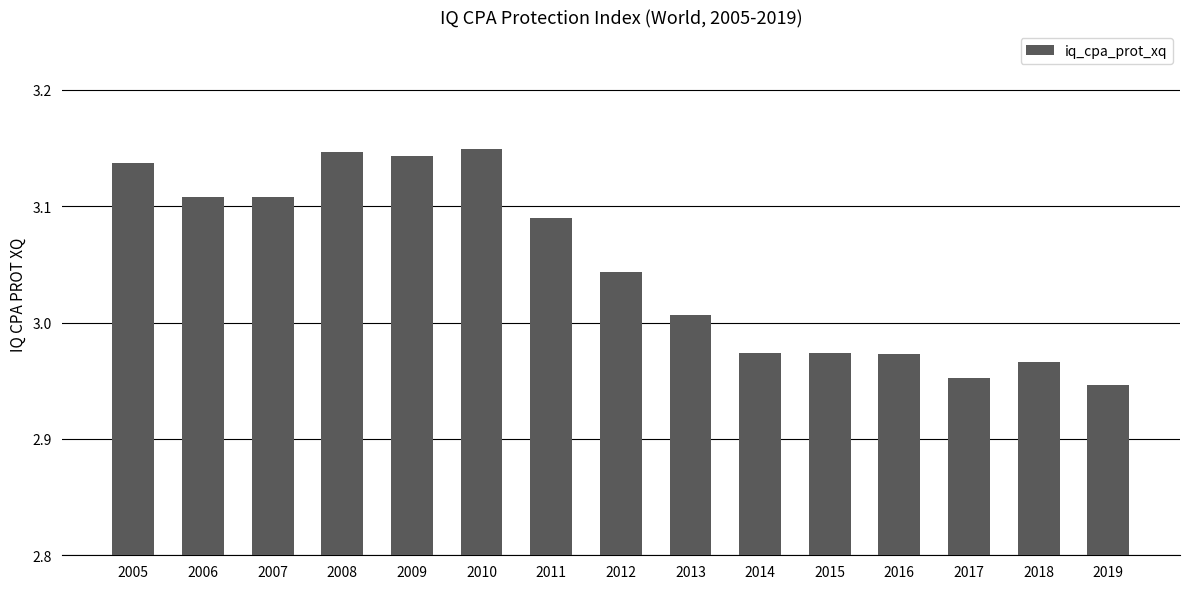

What is the sum of all values?

45.7